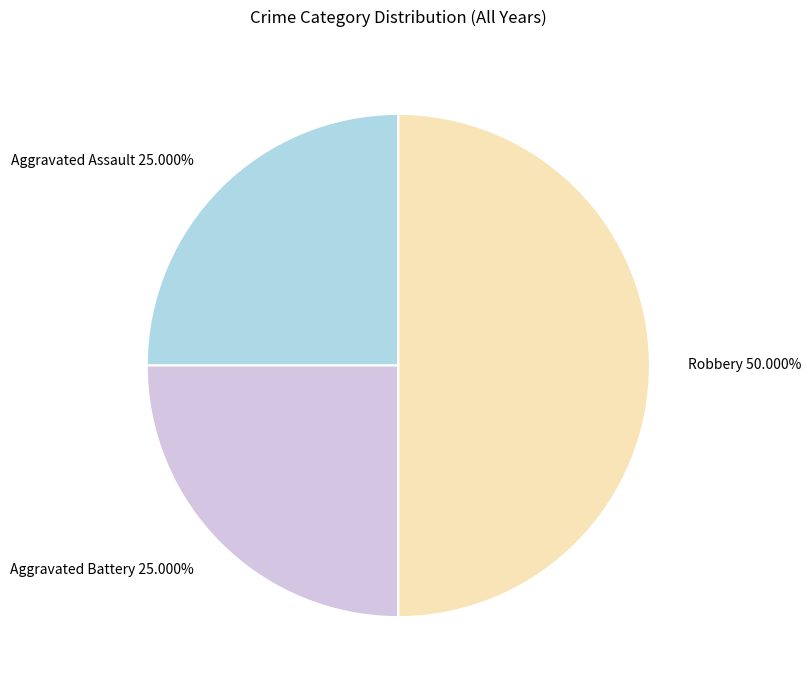

What is the largest slice in the pie chart?

Robbery